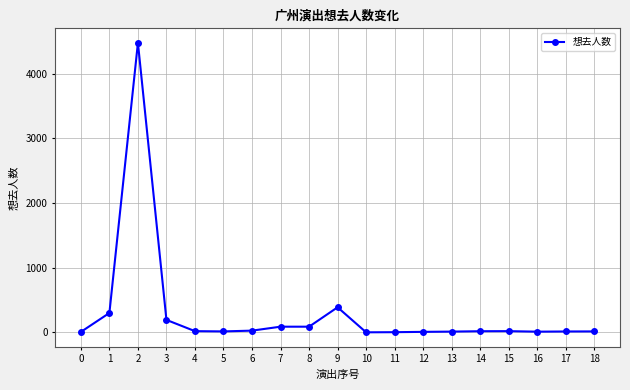

True or false: there are more than 1 points higher than both neighbors.

True